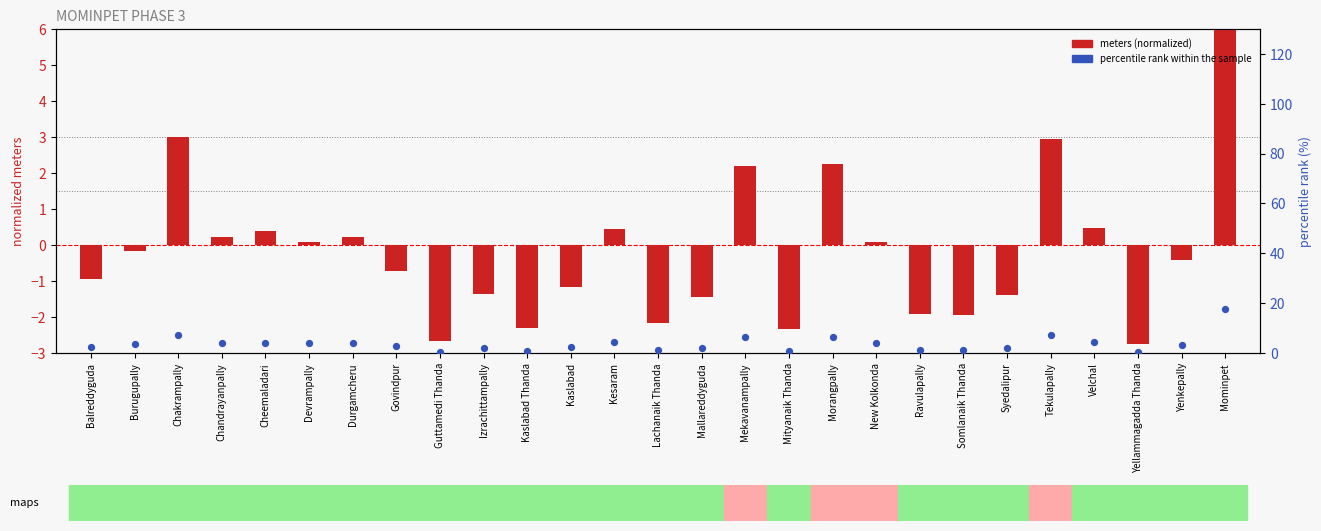

Which series reaches the maximum Y coordinate?

percentile rank within the sample